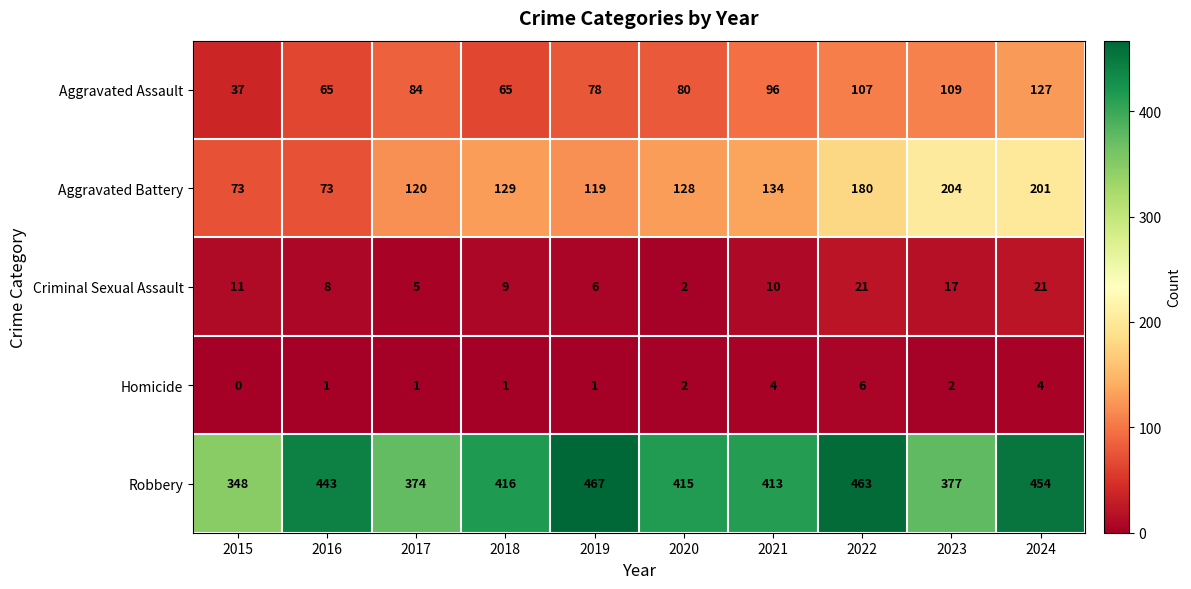

The value of Homicide at 2024 is 4. True or false?

True